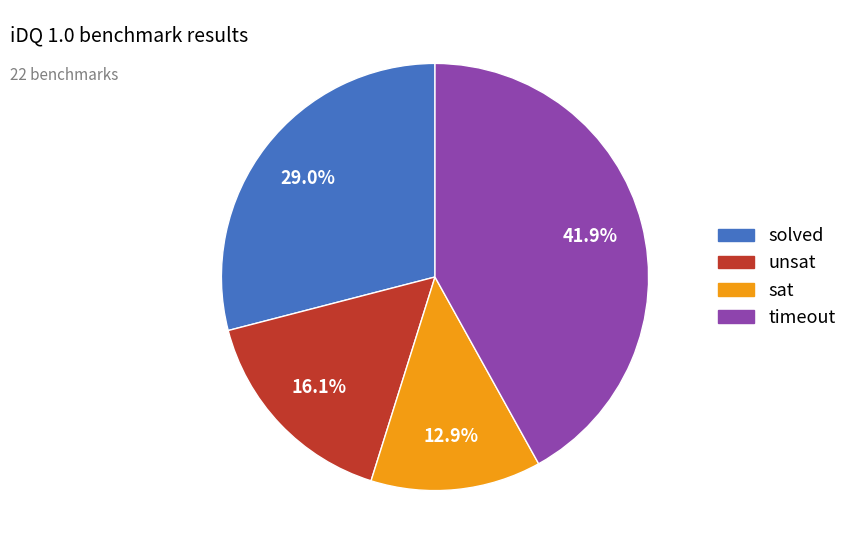

Is there a majority slice in this chart?

No